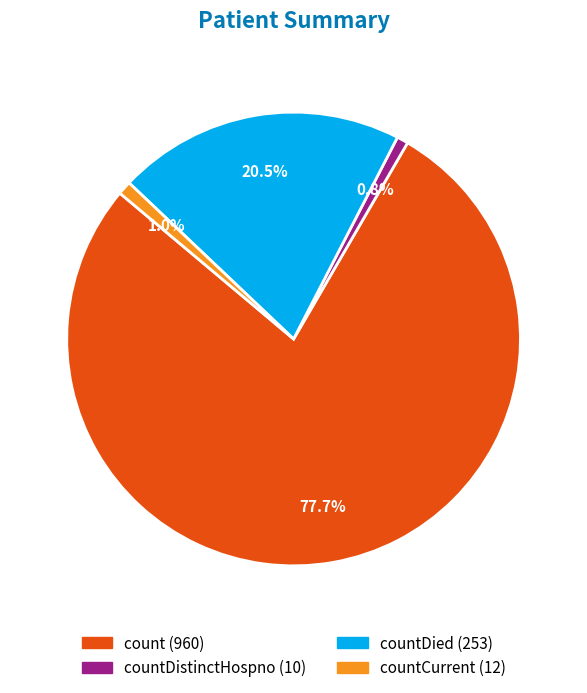

Does any single category account for the majority?

Yes